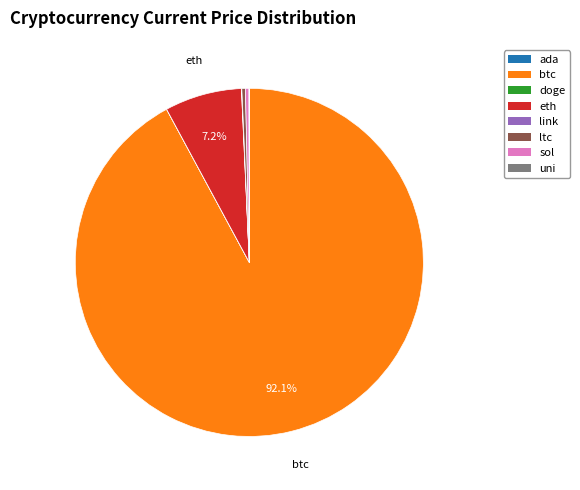

What is the largest slice in the pie chart?

btc